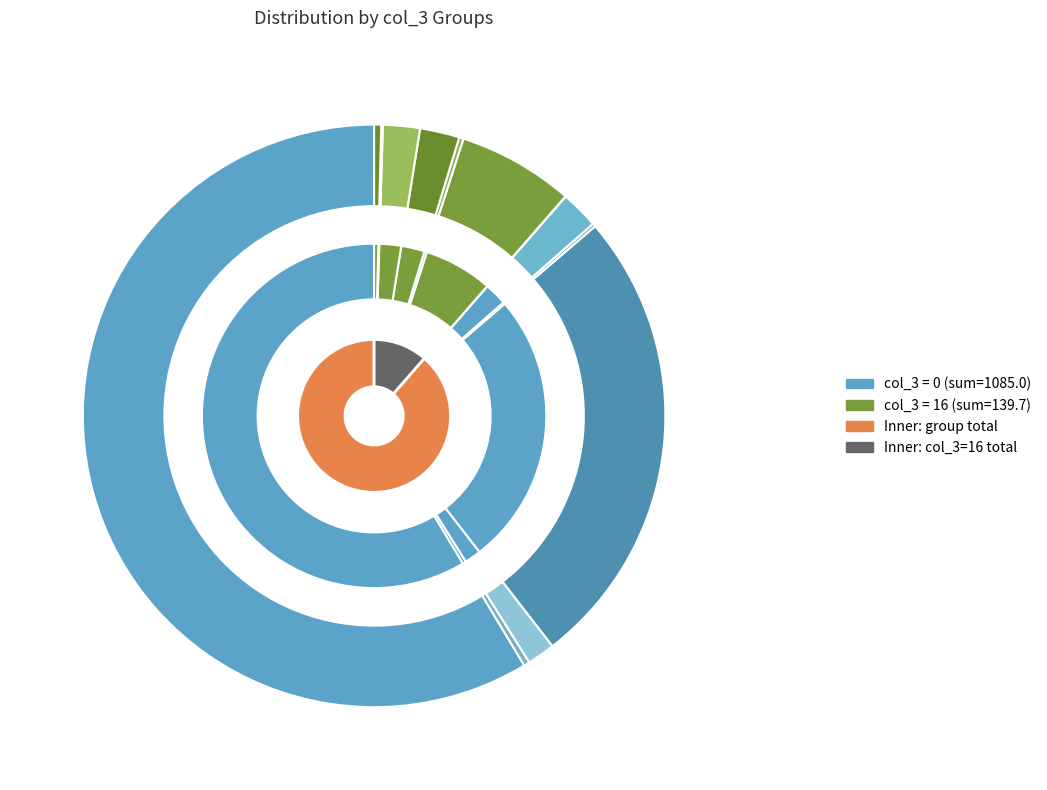

To the nearest percent, what is the difference between the largest and smallest slice percentages?

66%